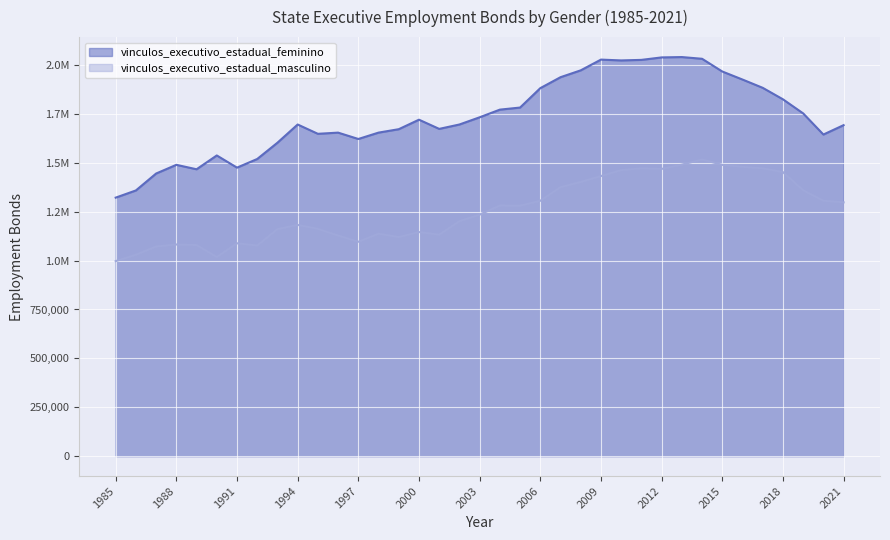

Reading left to right, what are all the values shown in this chart?

vinculos_executivo_estadual_feminino: 1322046	1358880	1445427	1489876	1467165	1537798	1475528	1519778	1602961	1696115	1648486	1654566	1622035	1654645	1672119	1720738	1673705	1696157	1732996	1772175	1782837	1882073	1938082	1973154	2028076	2023906	2026667	2039291	2041082	2032292	1967185	1926082	1883692	1824987	1752882	1644802	1692838
vinculos_executivo_estadual_masculino: 997238	1030141	1072057	1082459	1079461	1018408	1088558	1077036	1161013	1182635	1162476	1128243	1096248	1137474	1120540	1145981	1132593	1201462	1234915	1281755	1281062	1305889	1375793	1402243	1432471	1462807	1471782	1468964	1490854	1517331	1489651	1479419	1471926	1452635	1359714	1306328	1297882